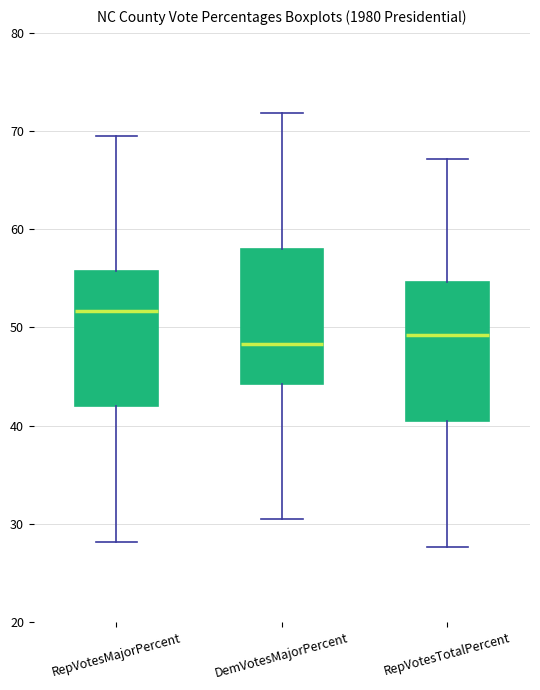

Which box has the highest median line?

RepVotesMajorPercent